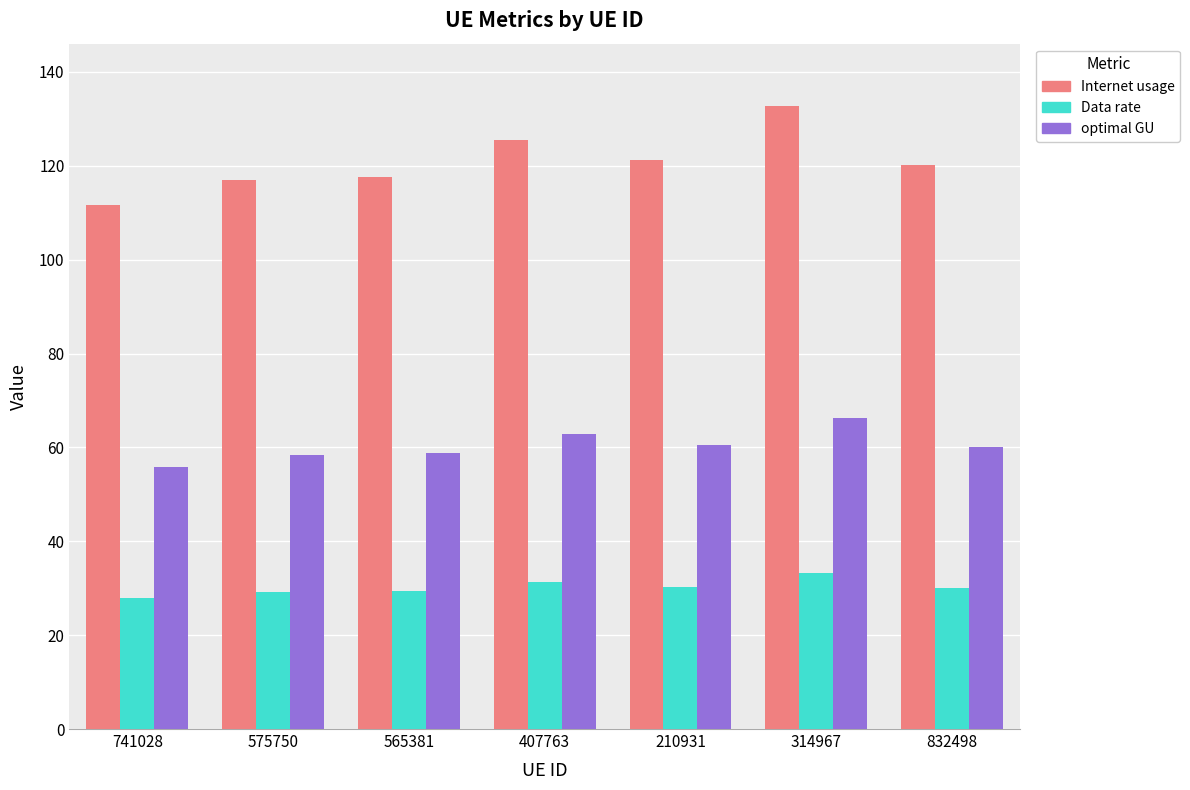

What value does the Internet usage series have at 565381?

117.6